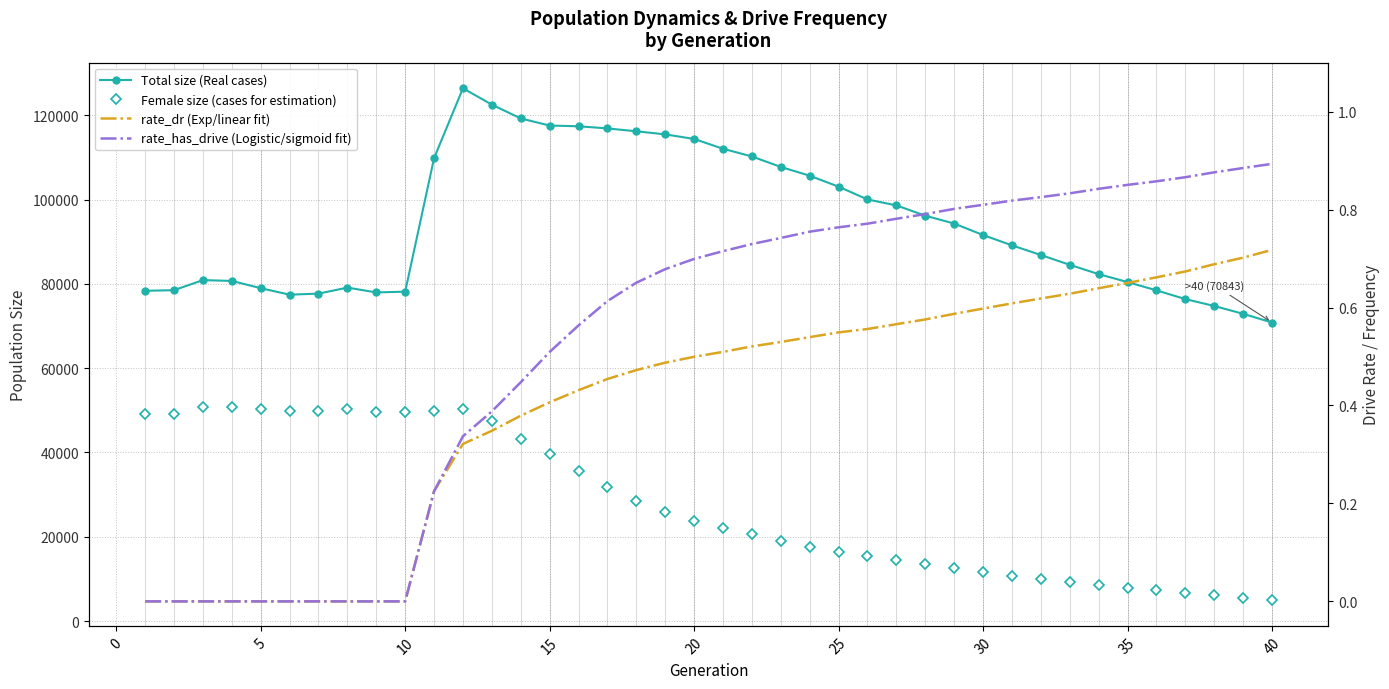

What is the maximum value for rate_dr (Exp/linear fit)?

0.7